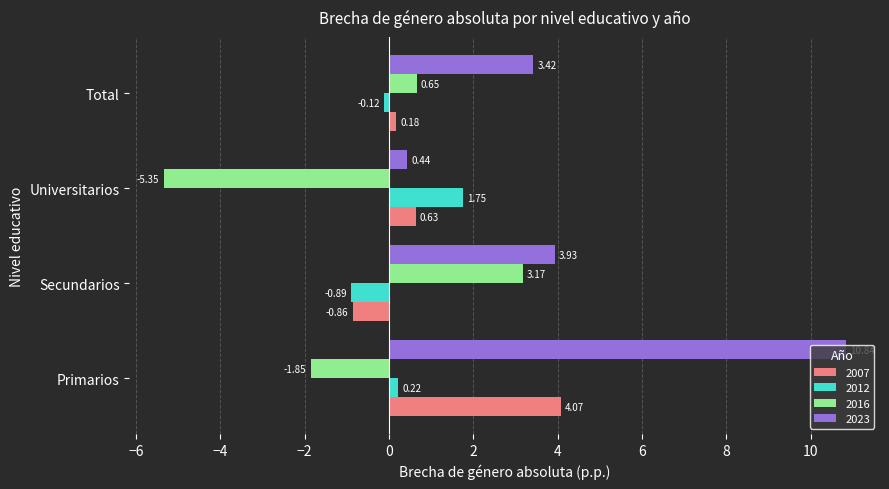

What is the difference between the maximum and second lowest values in the 2023 series?

7.4